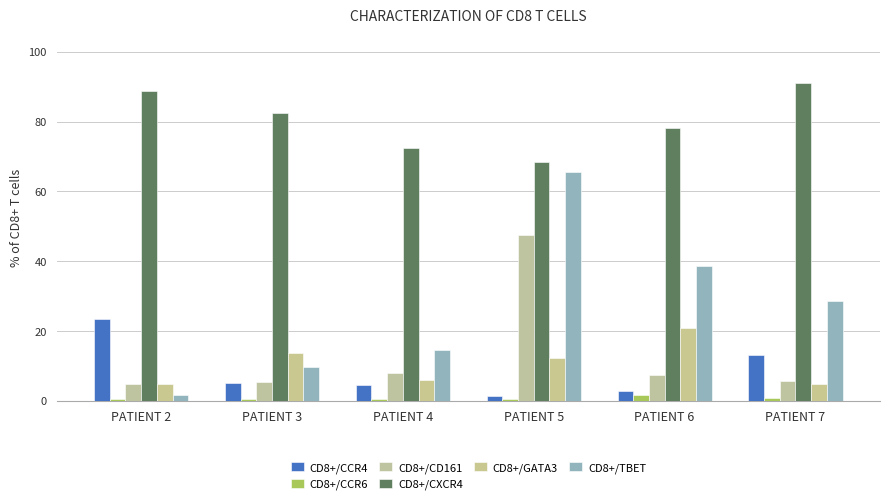

List the labels in order of CD8+/CCR6 value, smallest first.

PATIENT 4, PATIENT 3, PATIENT 2, PATIENT 5, PATIENT 7, PATIENT 6